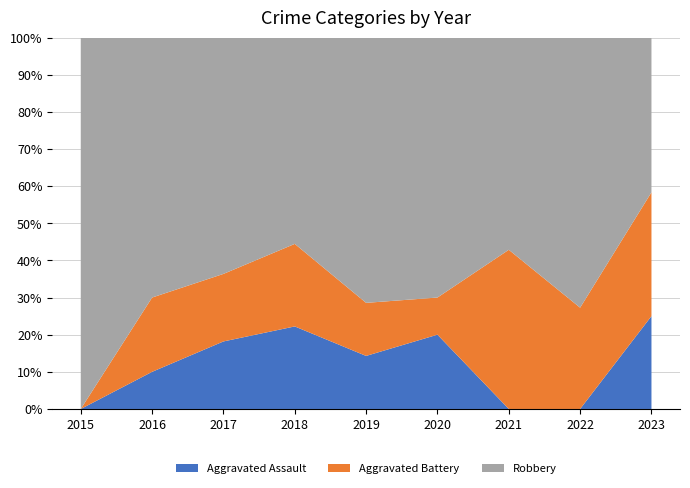

Reading right to left, extract all data points from this chart.

Aggravated Assault: 2023=3	2022=0	2021=0	2020=2	2019=1	2018=2	2017=2	2016=1	2015=0
Aggravated Battery: 2023=4	2022=3	2021=3	2020=1	2019=1	2018=2	2017=2	2016=2	2015=0
Robbery: 2023=5	2022=8	2021=4	2020=7	2019=5	2018=5	2017=7	2016=7	2015=7